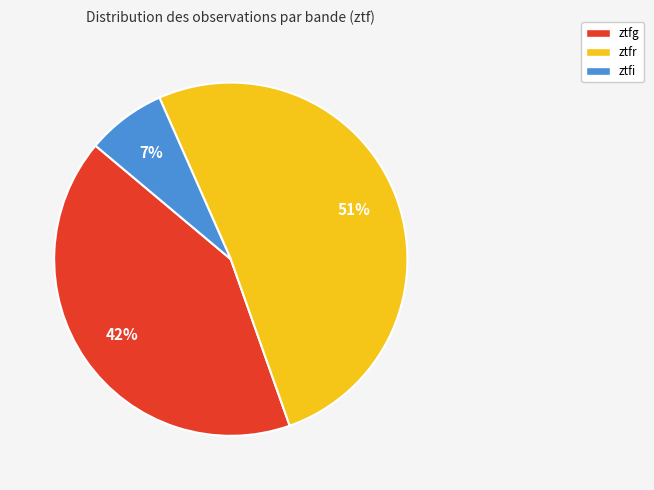

To the nearest percent, what is the difference between the largest and smallest slice percentages?

44%